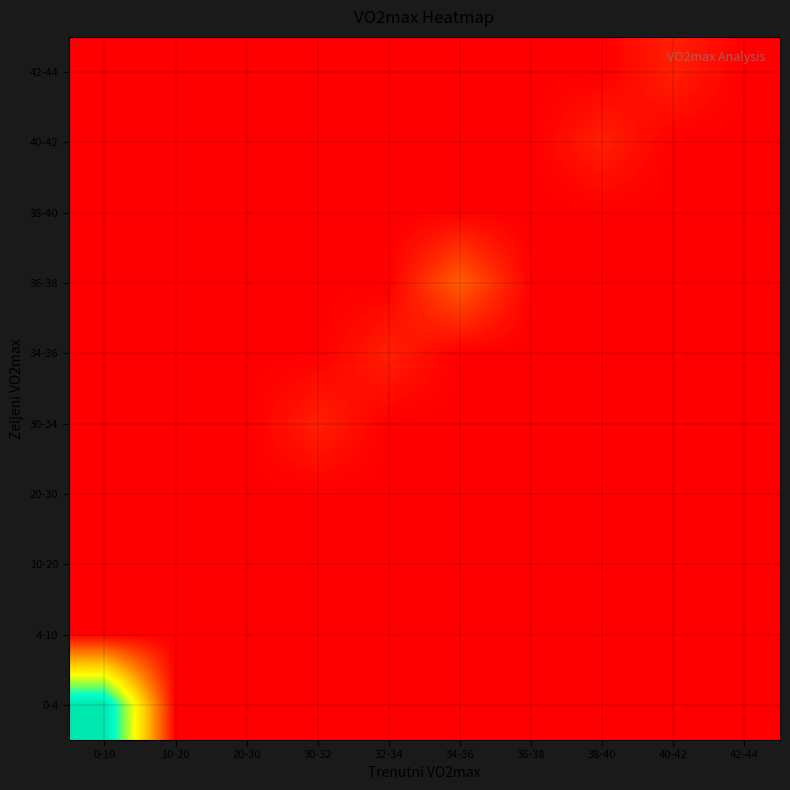

Rank the series at 40-42 from lowest to highest value.

0-4, 4-10, 10-20, 20-30, 30-34, 34-36, 36-38, 38-40, 40-42, 42-44